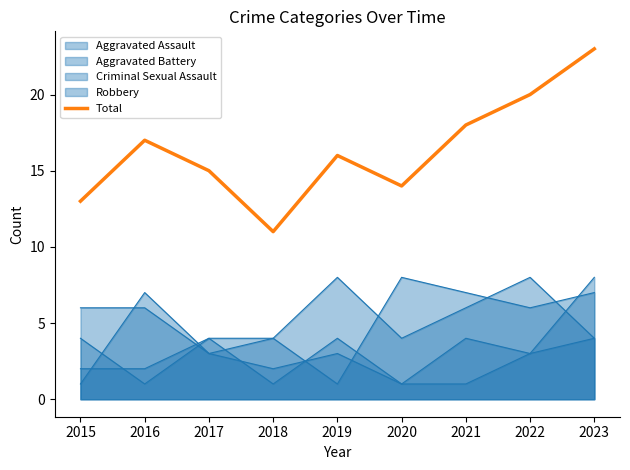

List the labels in order of value, smallest first.

2018, 2015, 2020, 2017, 2019, 2016, 2021, 2022, 2023